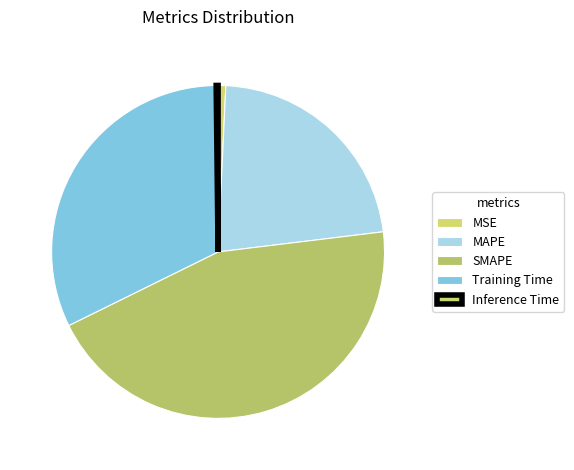

How much of the chart is everything except Training Time?

67.9%